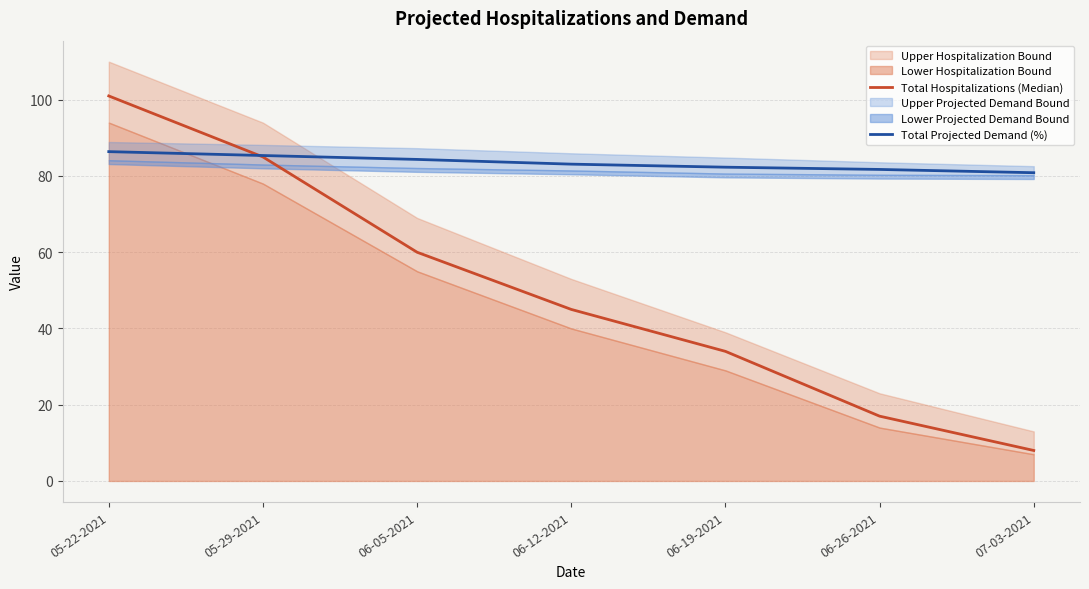

Does the chart display data point markers on the line(s)?

No